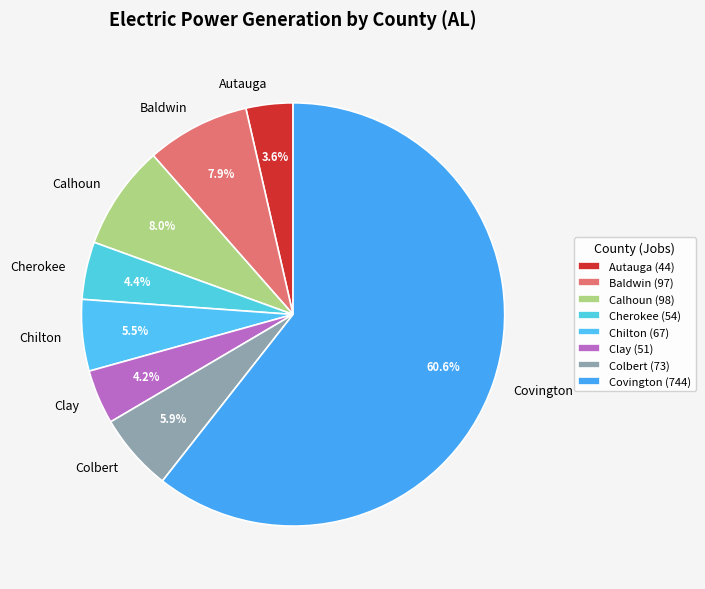

Is Covington the majority of the pie?

Yes